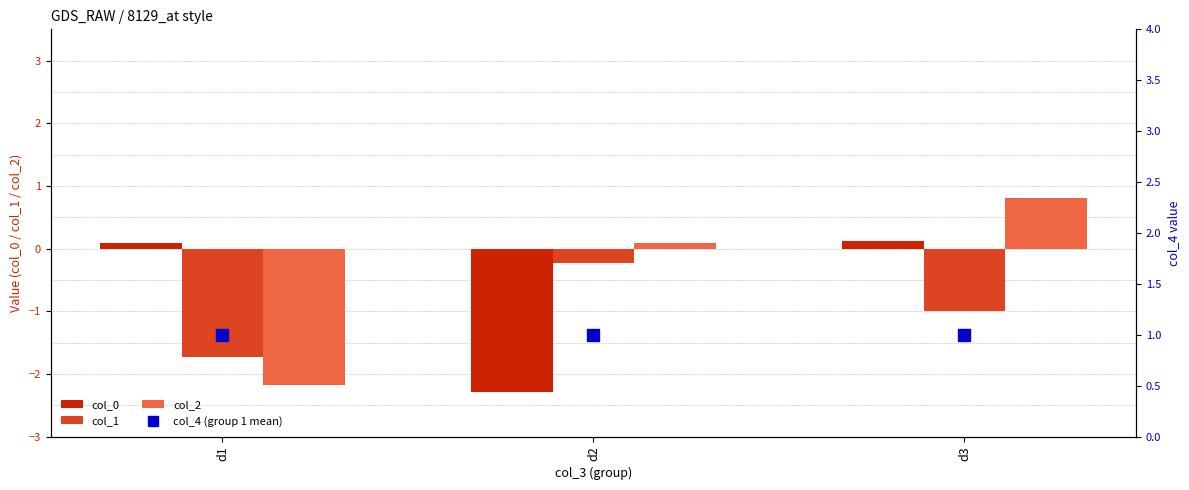

What is the greatest value displayed?

1.0